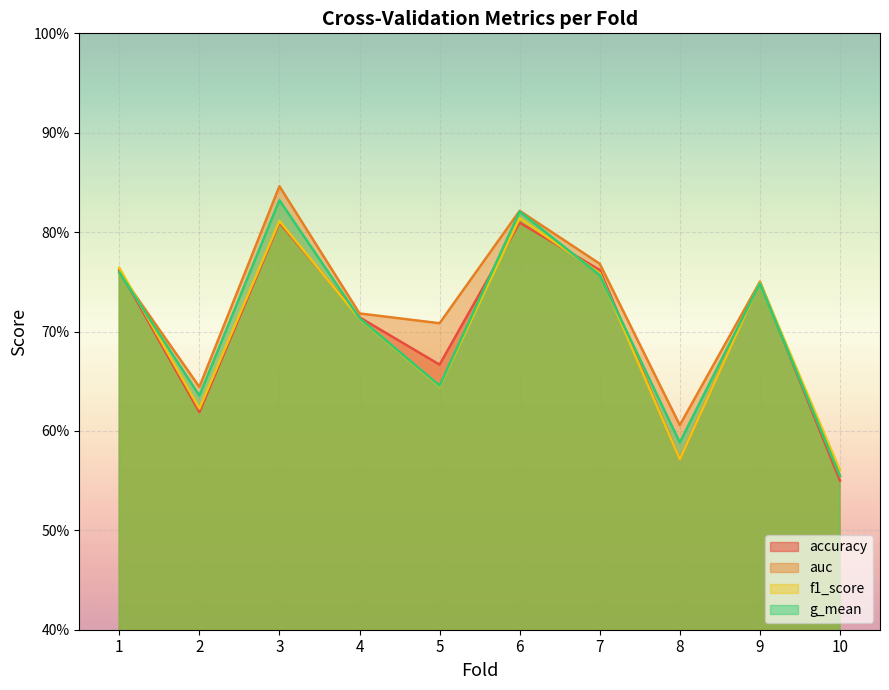

List the series in order of their peak value, lowest first.

accuracy, f1_score, g_mean, auc